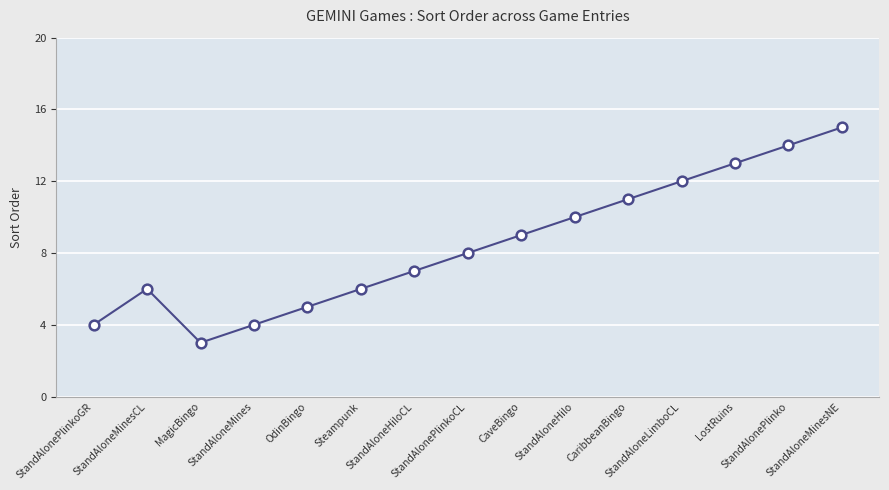

True or false: the data has more than 1 interior local peaks.

False